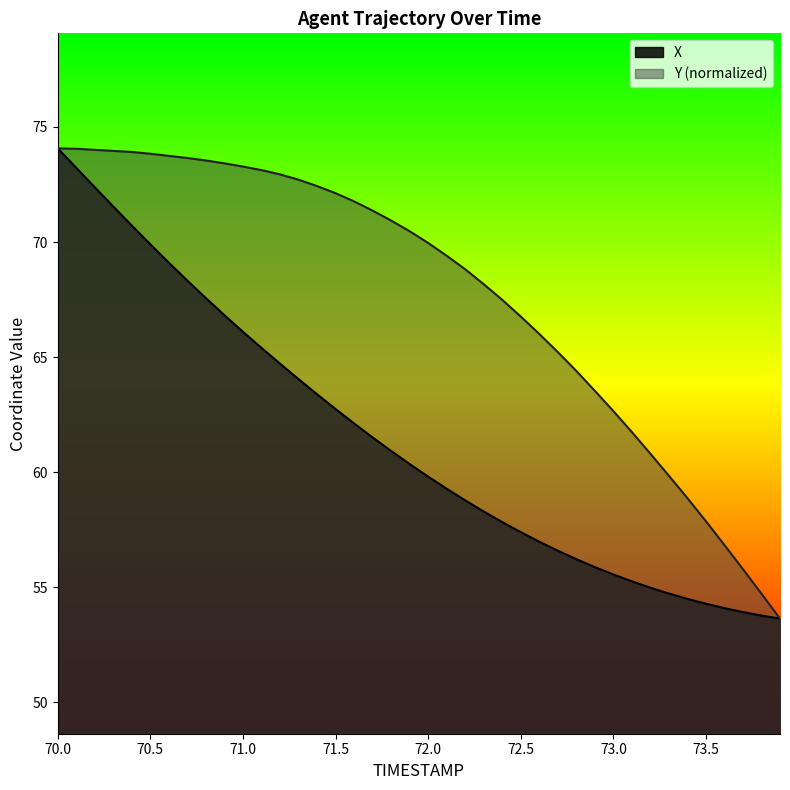

Rank the series by their maximum value, from highest to lowest.

X, Y